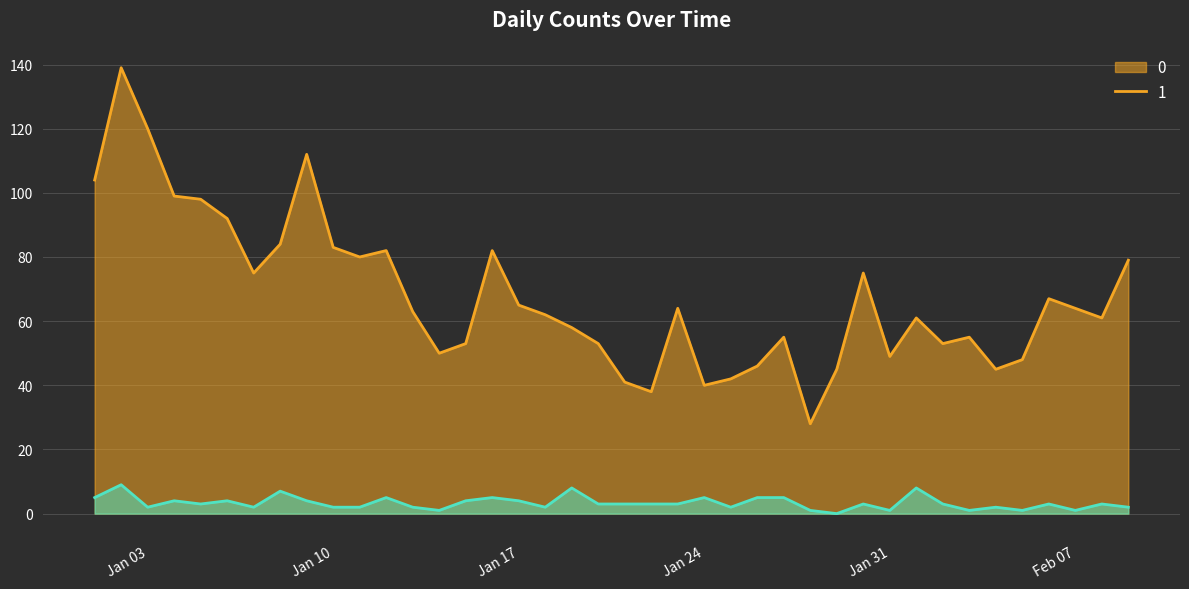

Reading left to right, what are all the values shown in this chart?

0: 104	139	120	99	98	92	75	84	112	83	80	82	63	50	53	82	65	62	58	53	41	38	64	40	42	46	55	28	45	75	49	61	53	55	45	48	67	64	61	79
1: 5	9	2	4	3	4	2	7	4	2	2	5	2	1	4	5	4	2	8	3	3	3	3	5	2	5	5	1	0	3	1	8	3	1	2	1	3	1	3	2